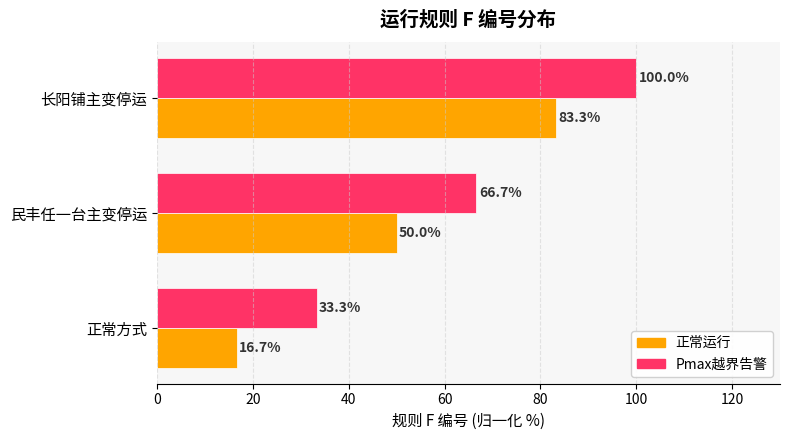

At which label is 正常运行 closest to 50?

民丰任一台主变停运